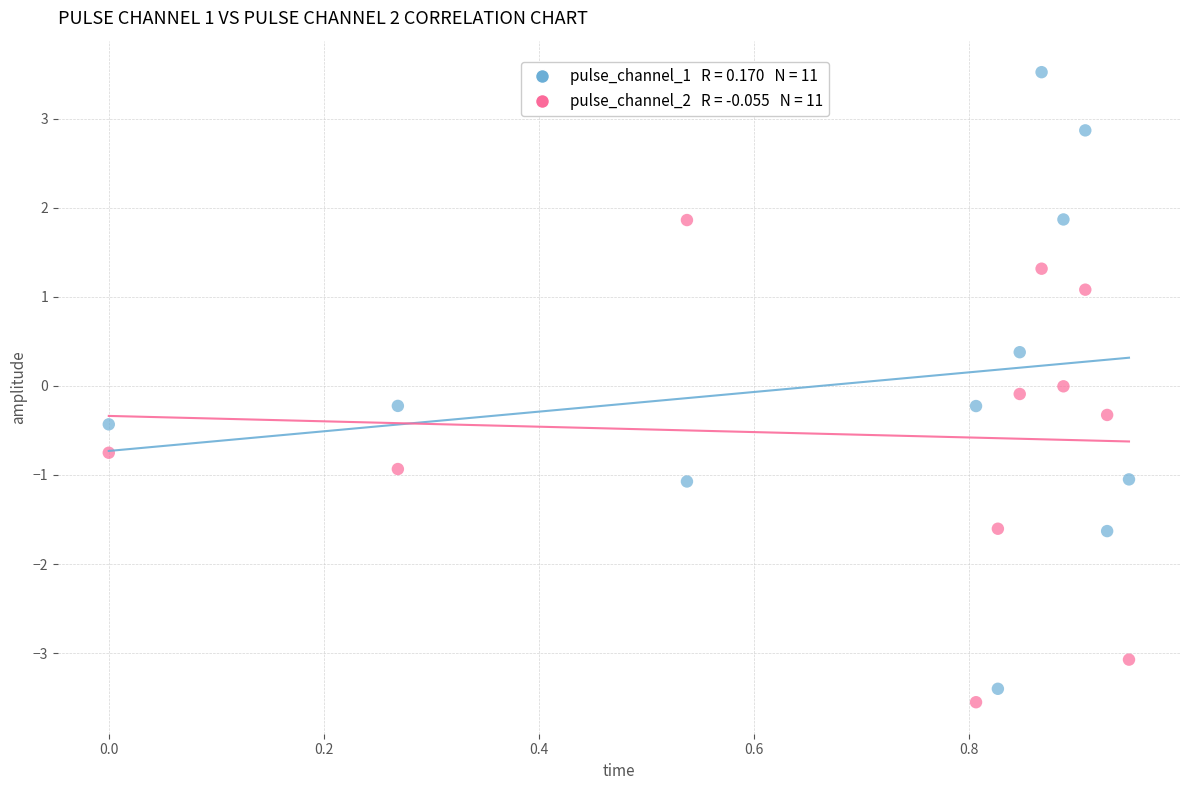

Across all data points, what is the range of X values (max minus min)?

0.9